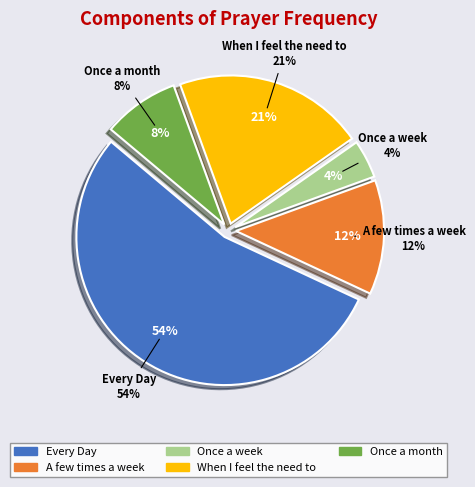

Which slice is the smallest?

Once a week